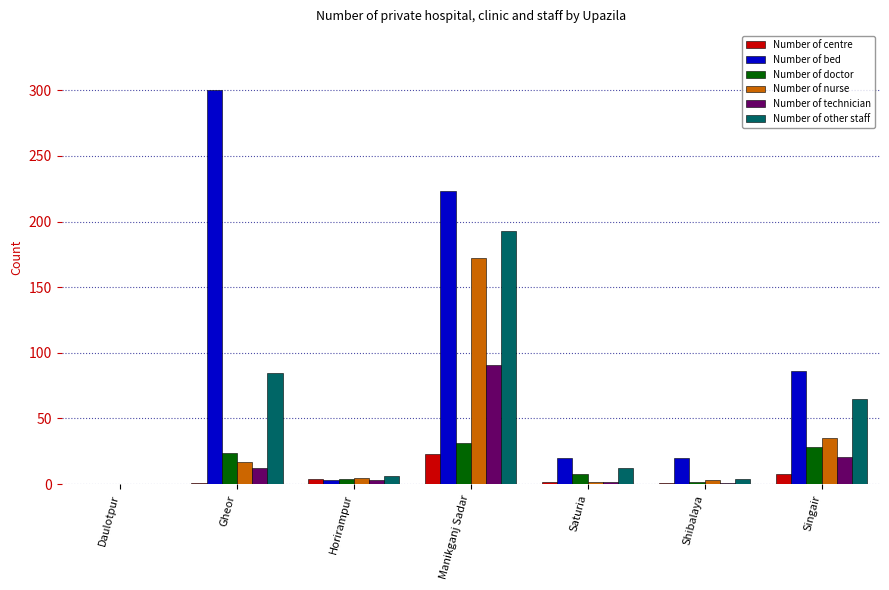

What is the sum of all Number of nurse values?

234